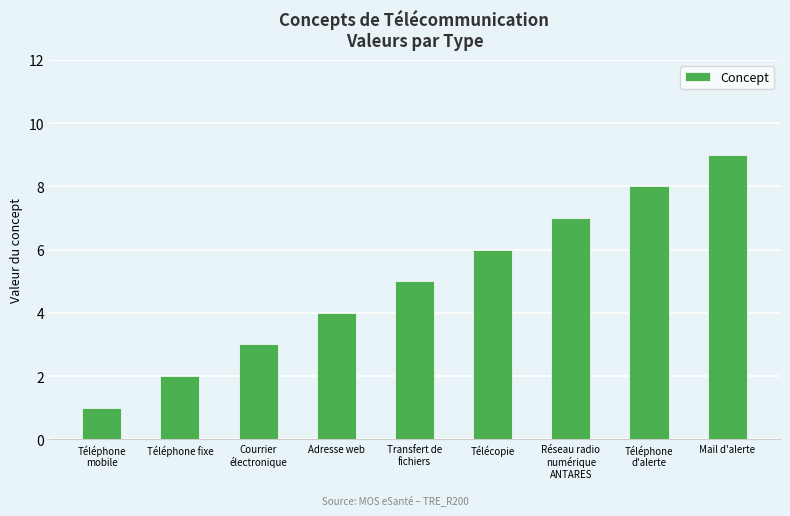

List the labels in order of value, largest first.

Mail d'alerte, Téléphone
d'alerte, Réseau radio
numérique
ANTARES, Télécopie, Transfert de
fichiers, Adresse web, Courrier
électronique, Téléphone fixe, Téléphone
mobile